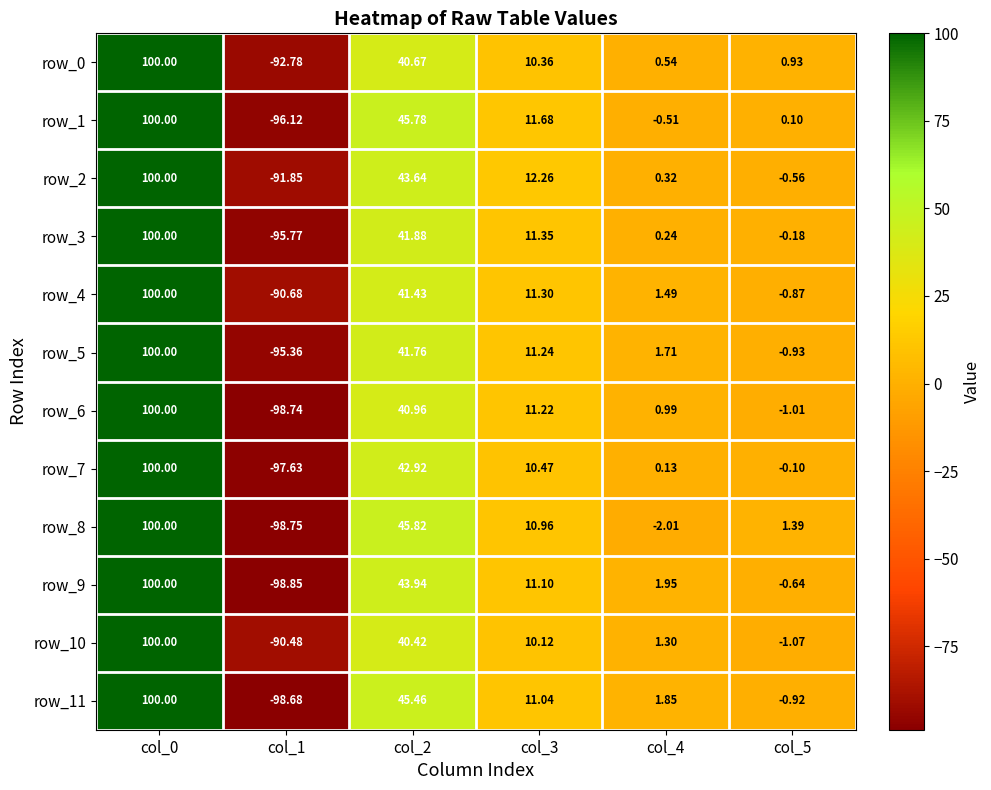

Between col_3 and col_4, which is larger?

col_3